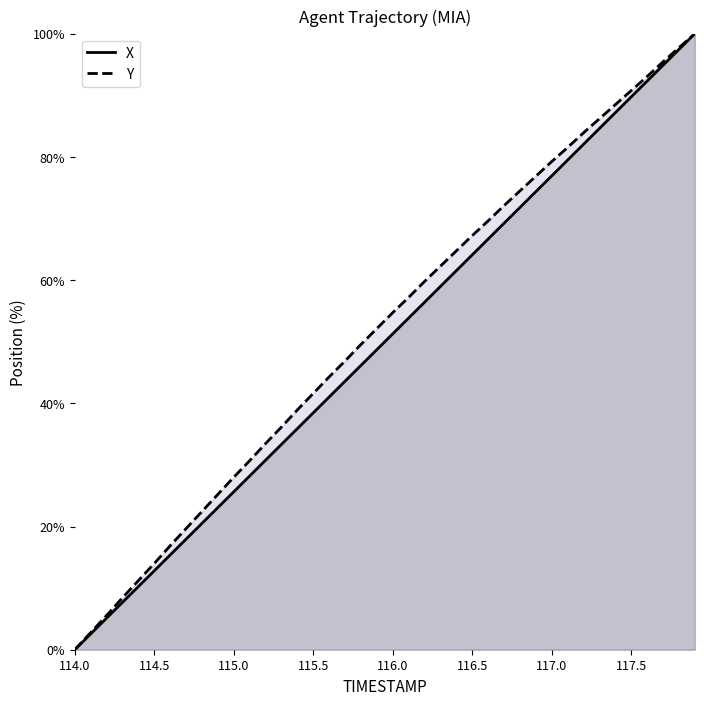

How many values in the X series are below 51?

20